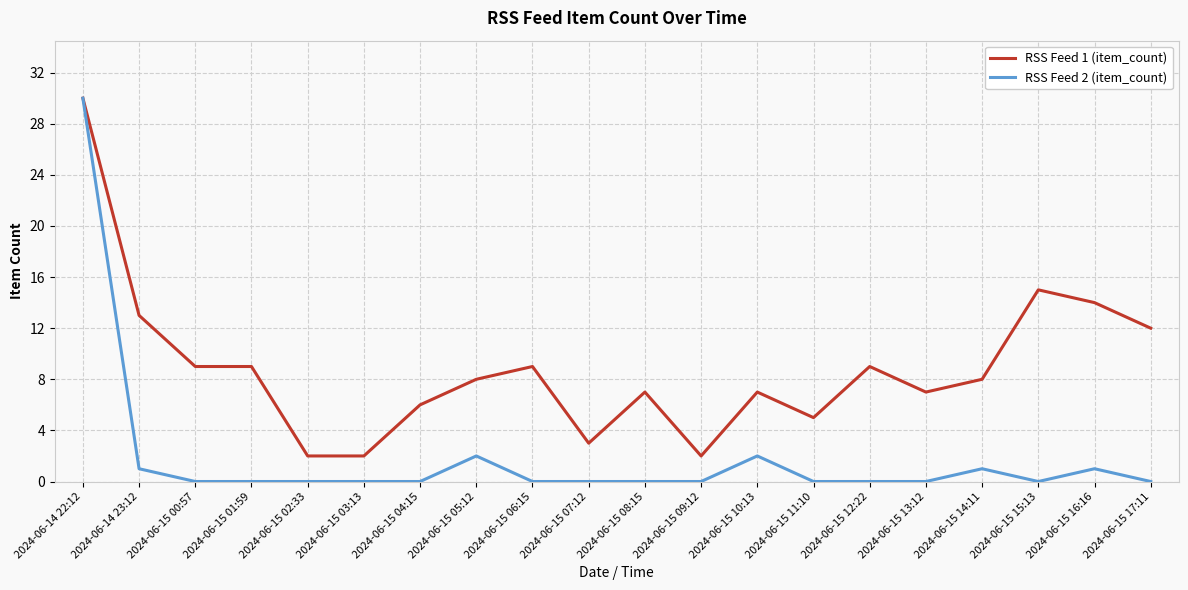

The RSS Feed 2 (item_count) series shows 0 at 2024-06-15 15:13. True or false?

True